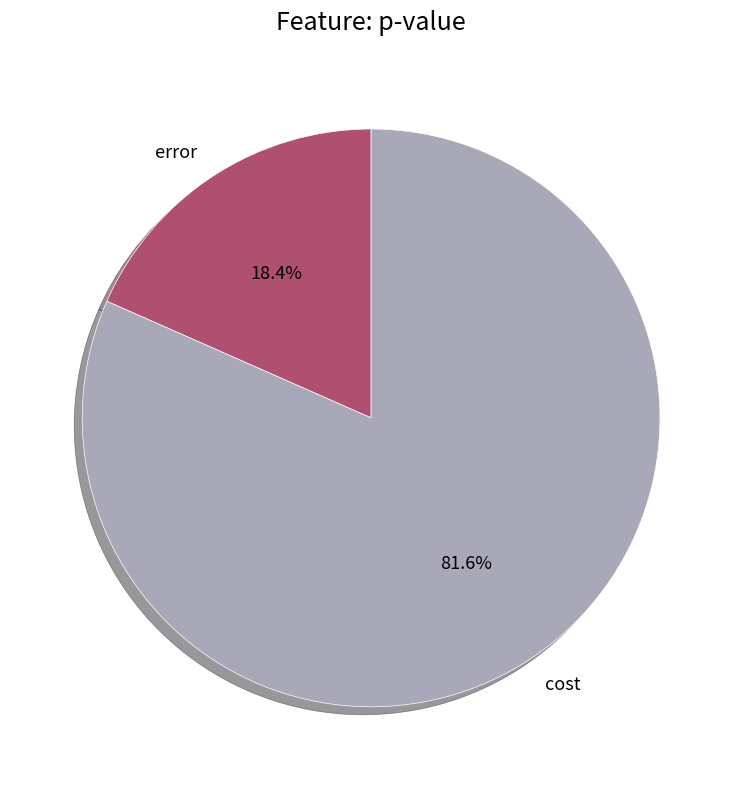

What percentage do cost and error together represent?

100.0%